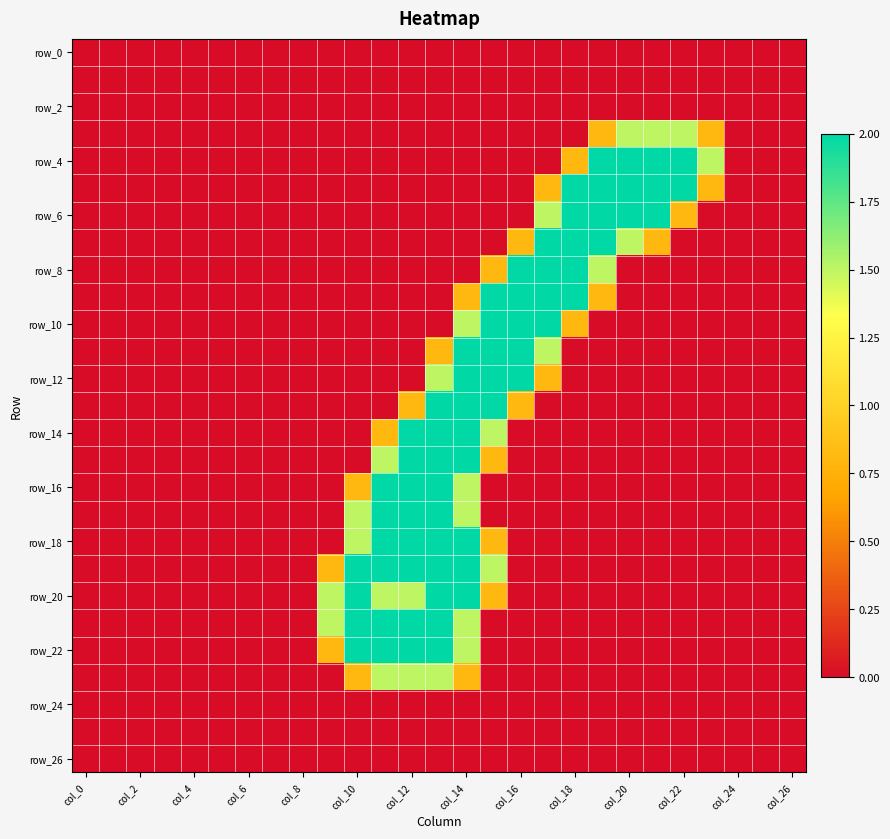

How many series are shown in this chart?

27